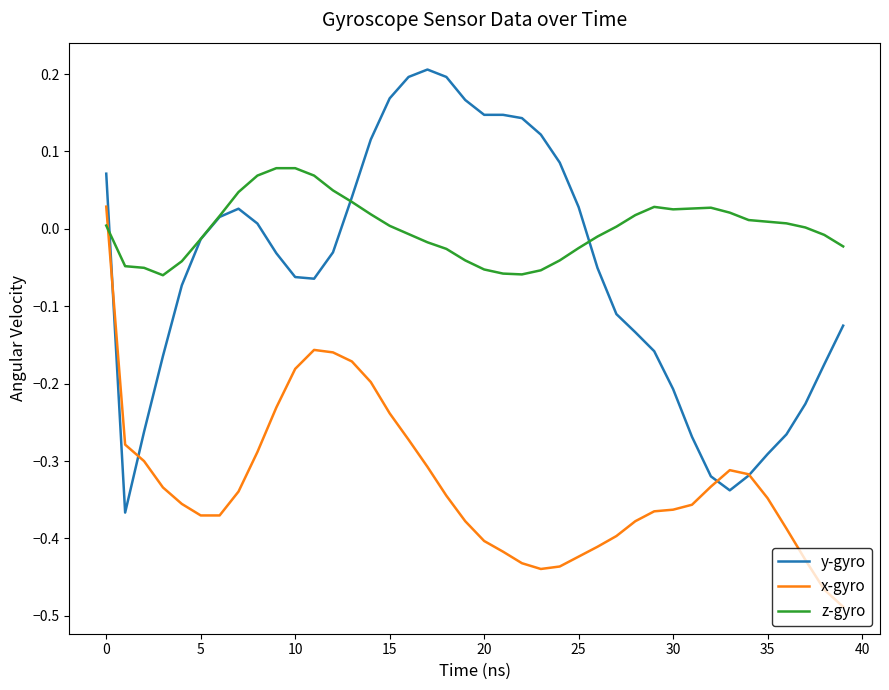

What are all the series names shown in the legend?

y-gyro, x-gyro, z-gyro